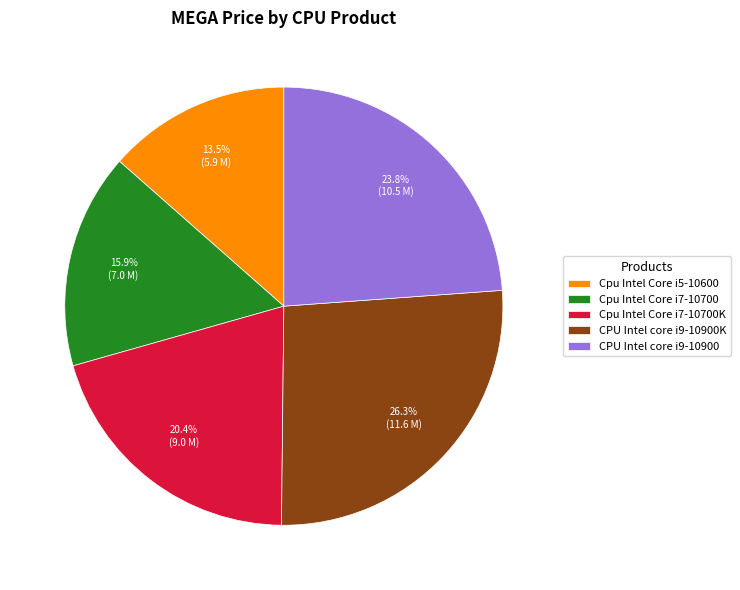

Between Cpu Intel Core i7-10700 and Cpu Intel Core i5-10600, which is larger?

Cpu Intel Core i7-10700